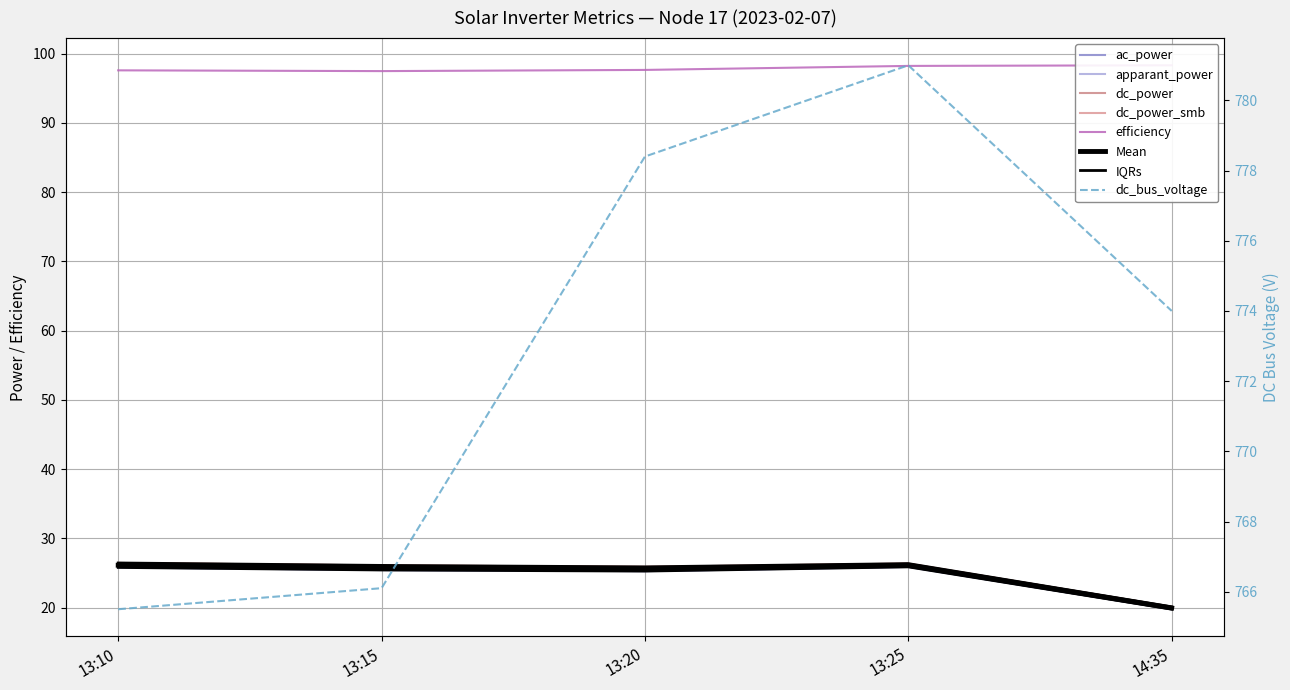

How many lines are shown in the chart?

6